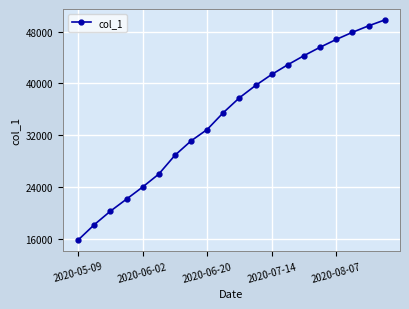

What is the maximum value shown in the chart?

49800.0